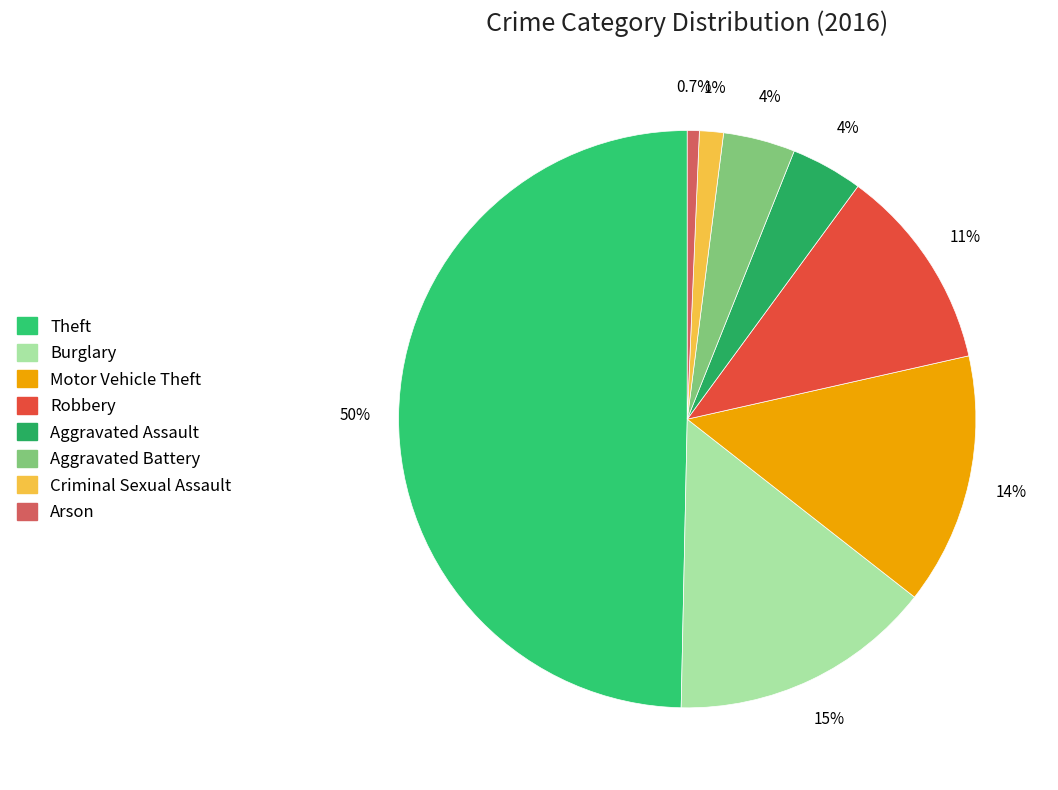

To the nearest percent, what is the combined percentage of Criminal Sexual Assault and Aggravated Assault?

5%